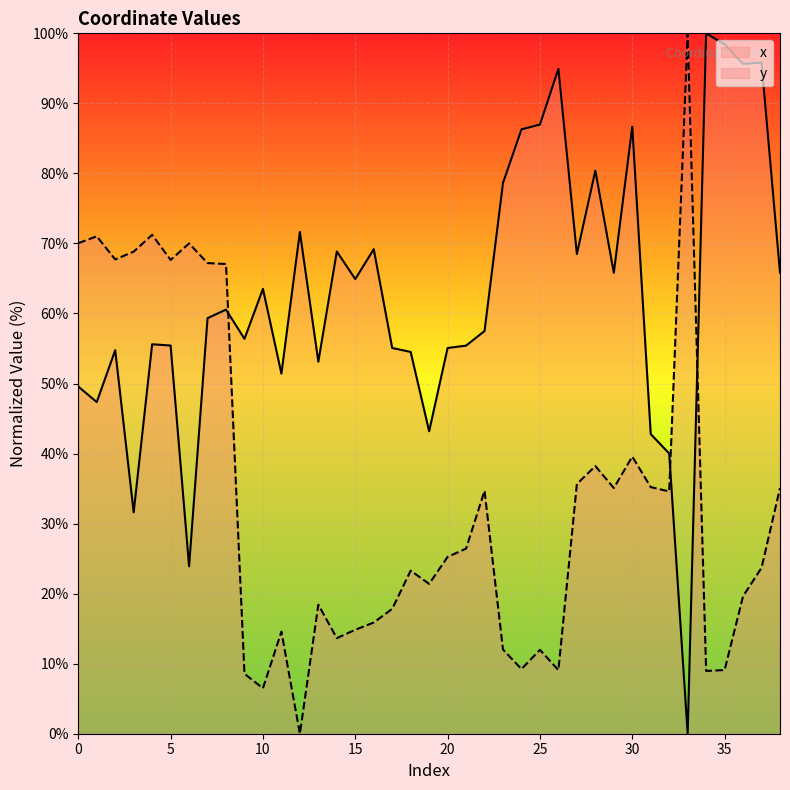

True or false: x and y cross at least once.

True